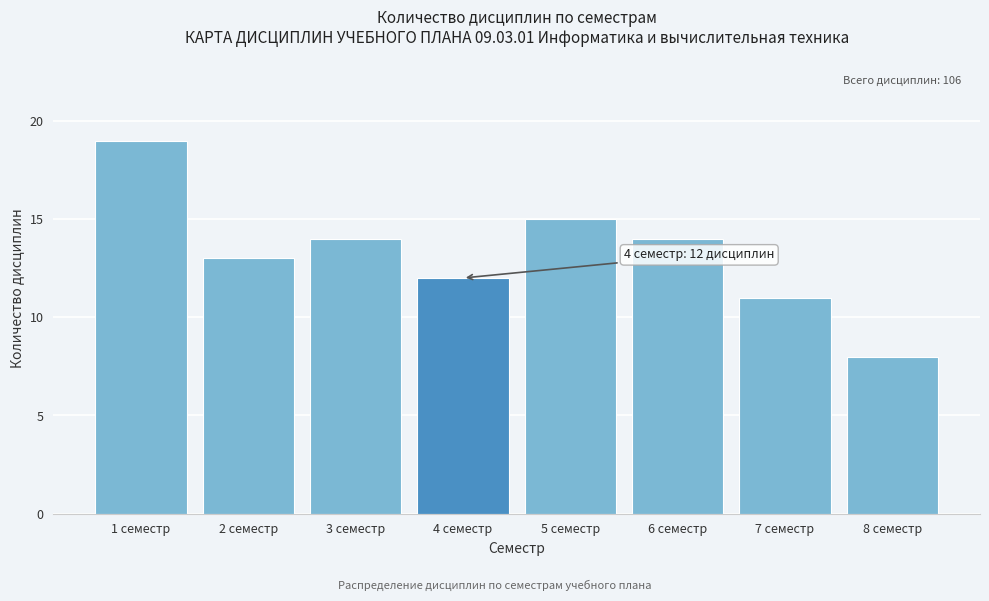

Reading right to left, list all the values displayed in this chart.

8 семестр=8	7 семестр=11	6 семестр=14	5 семестр=15	4 семестр=12	3 семестр=14	2 семестр=13	1 семестр=19